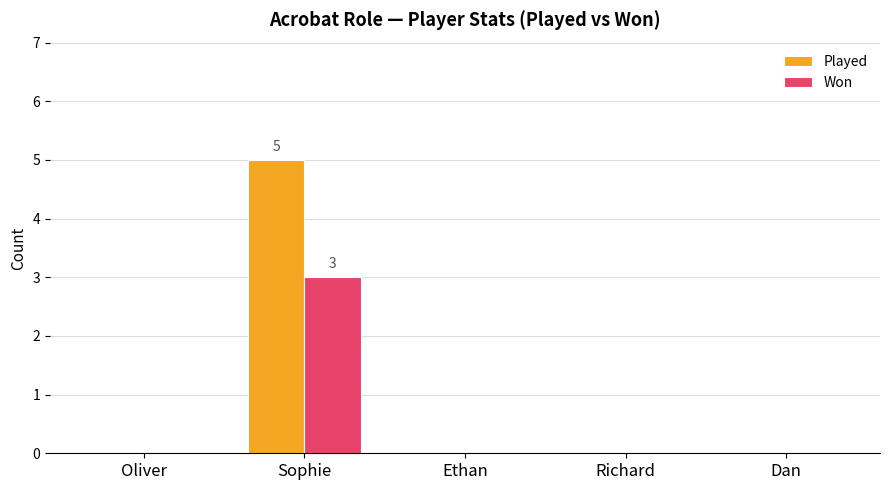

Which label corresponds to the largest value in the chart?

Sophie